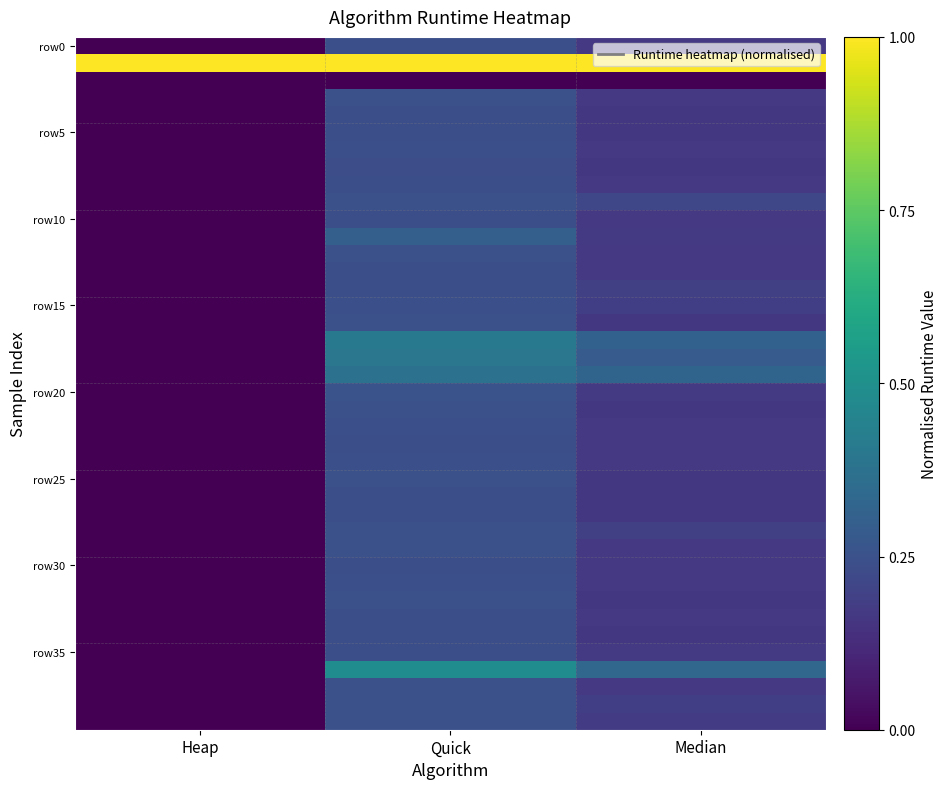

What is the spread (max minus min) of values at Quick?

1.0